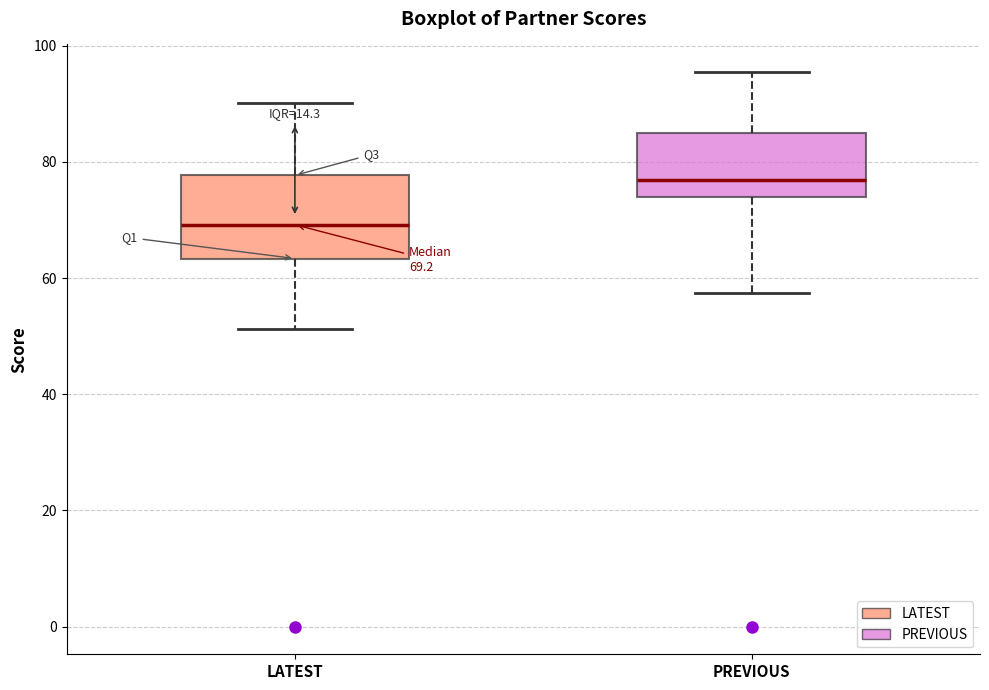

Which box's median line is the highest?

PREVIOUS